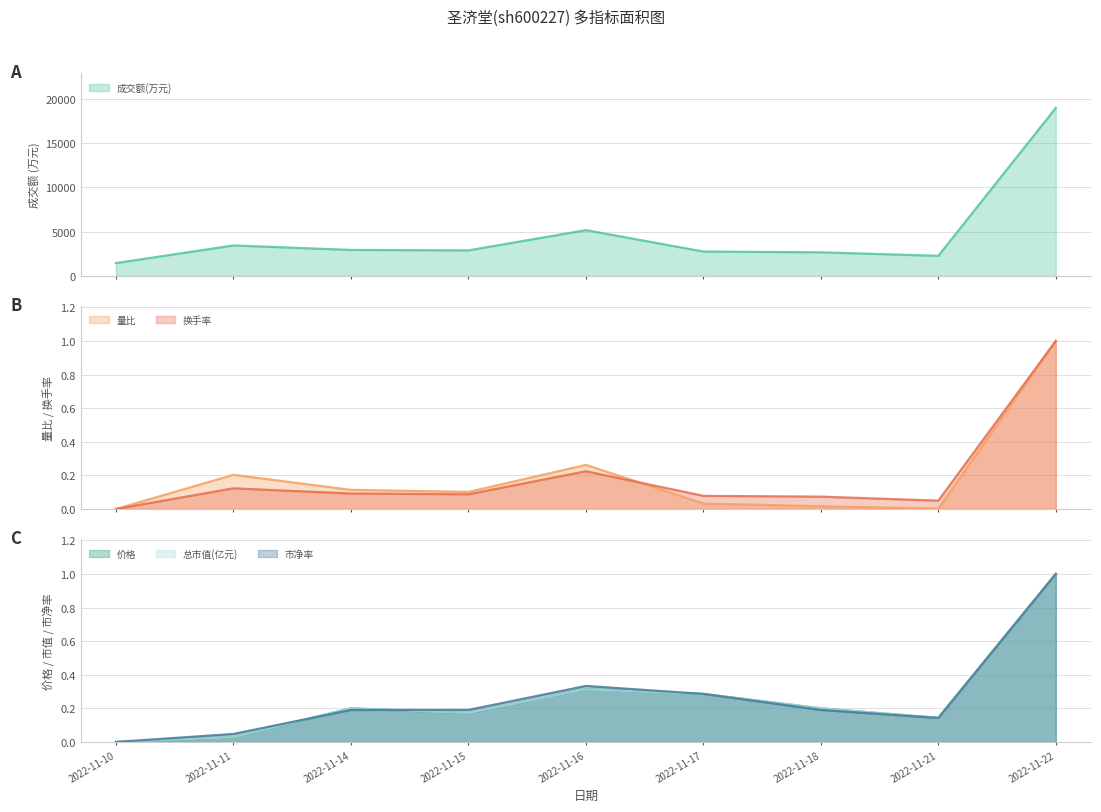

Reading left to right, transcribe all the data shown in this chart.

成交额(万元): 2022-11-10=1458.0	2022-11-11=3448.0	2022-11-14=2941.0	2022-11-15=2890.0	2022-11-16=5177.0	2022-11-17=2760.0	2022-11-18=2672.0	2022-11-21=2276.0	2022-11-22=18974.0
价格: 2022-11-10=0.0	2022-11-11=0.0	2022-11-14=0.2	2022-11-15=0.2	2022-11-16=0.3	2022-11-17=0.3	2022-11-18=0.2	2022-11-21=0.1	2022-11-22=1.0
量比: 2022-11-10=0.0	2022-11-11=0.2	2022-11-14=0.1	2022-11-15=0.1	2022-11-16=0.3	2022-11-17=0.0	2022-11-18=0.0	2022-11-21=0.0	2022-11-22=1.0
换手率: 2022-11-10=0.0	2022-11-11=0.1	2022-11-14=0.1	2022-11-15=0.1	2022-11-16=0.2	2022-11-17=0.1	2022-11-18=0.1	2022-11-21=0.0	2022-11-22=1.0
总市值(亿元): 2022-11-10=0.0	2022-11-11=0.0	2022-11-14=0.2	2022-11-15=0.2	2022-11-16=0.3	2022-11-17=0.3	2022-11-18=0.2	2022-11-21=0.1	2022-11-22=1.0
市净率: 2022-11-10=0.0	2022-11-11=0.0	2022-11-14=0.2	2022-11-15=0.2	2022-11-16=0.3	2022-11-17=0.3	2022-11-18=0.2	2022-11-21=0.1	2022-11-22=1.0